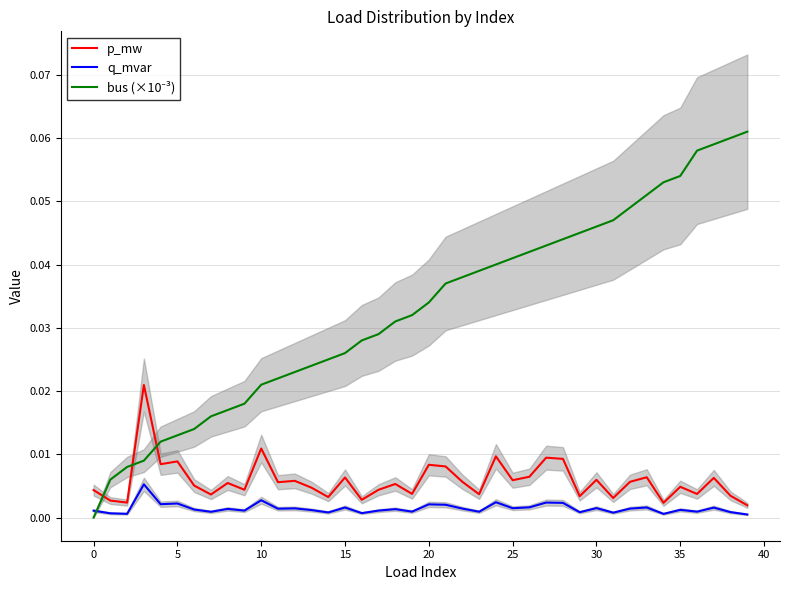

What is the label of the 22nd point from the right?

18